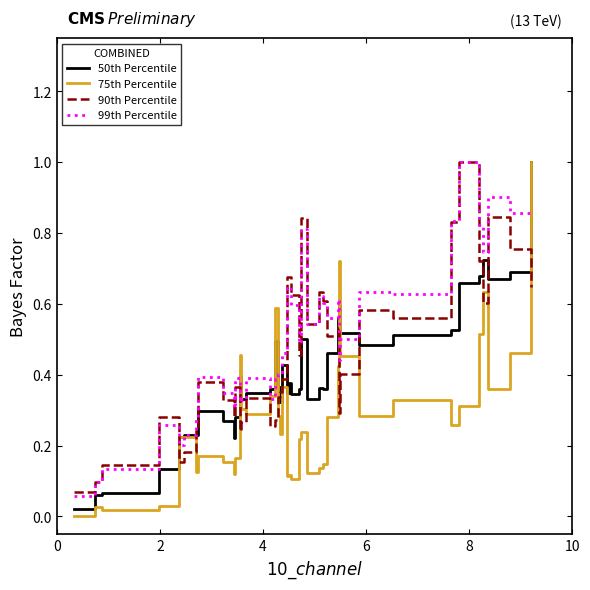

True or false: 75th Percentile has more than 0 points higher than both neighbors.

True